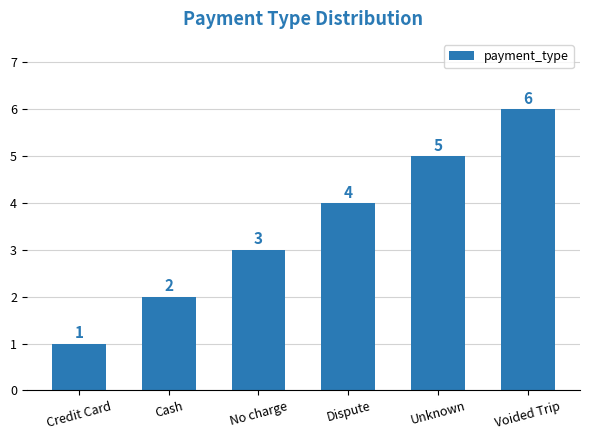

Reading left to right, what are all the values shown in this chart?

Credit Card=1	Cash=2	No charge=3	Dispute=4	Unknown=5	Voided Trip=6